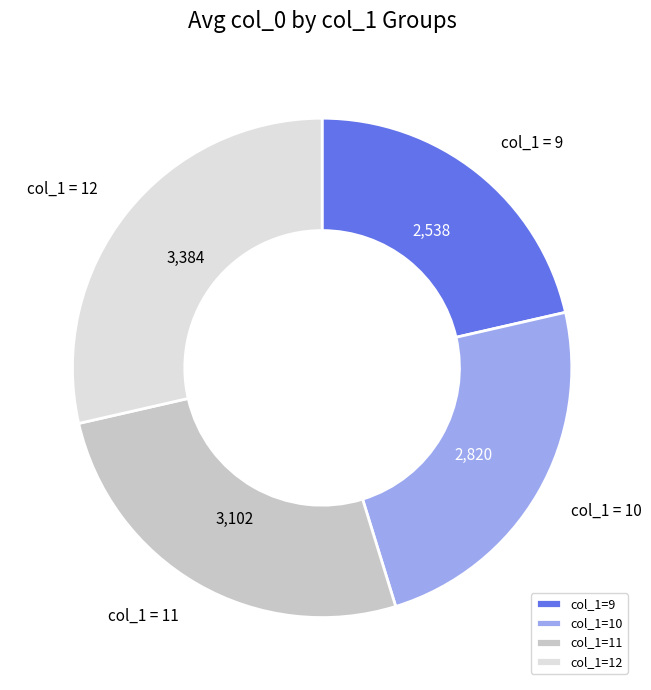

True or false: col_1=9 accounts for 16% of the total.

False